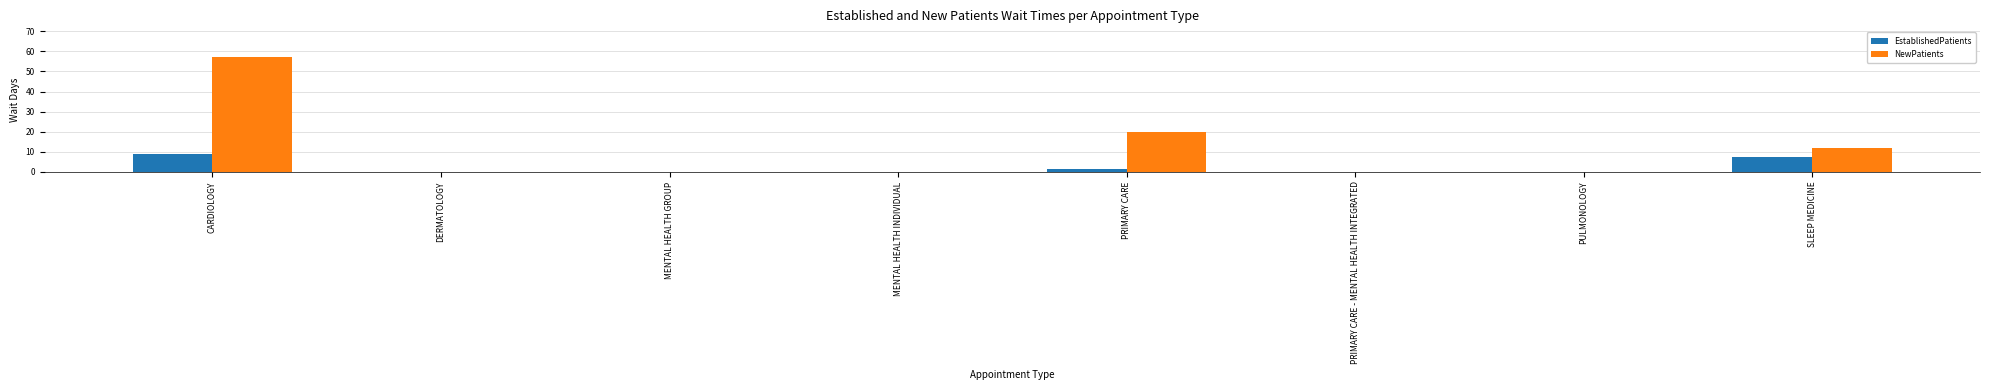

What is the sum of all NewPatients values?

88.8